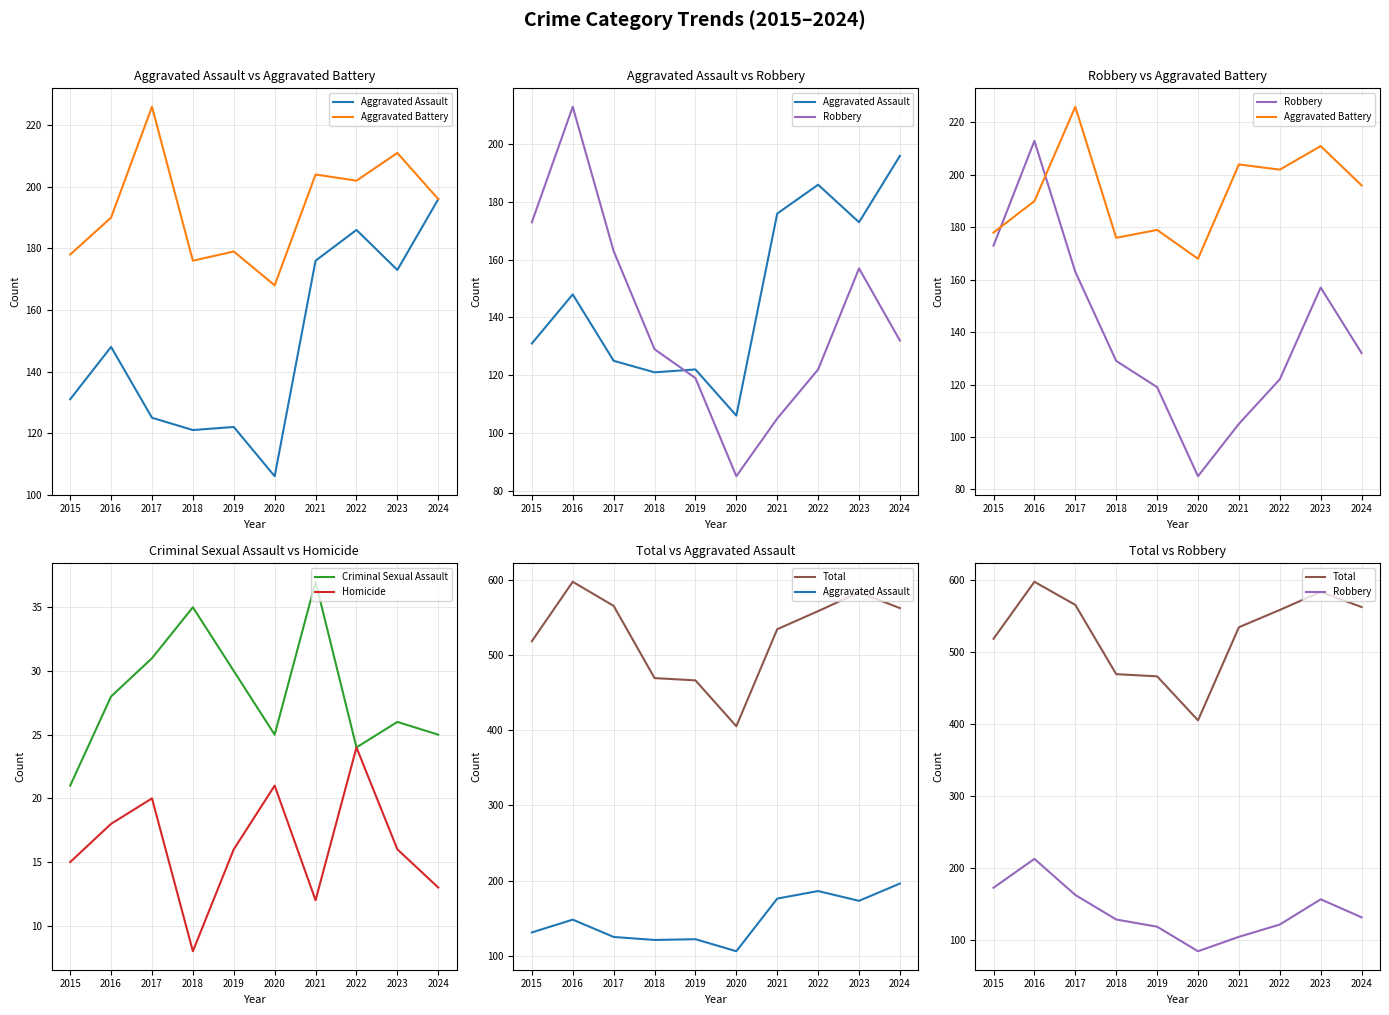

True or false: Robbery and Homicide intersect in this chart.

False